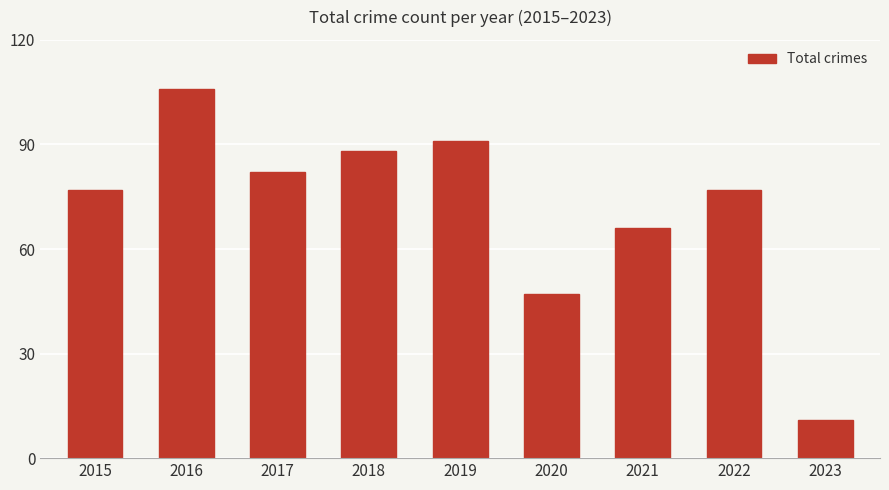

How many bars are there in total?

9